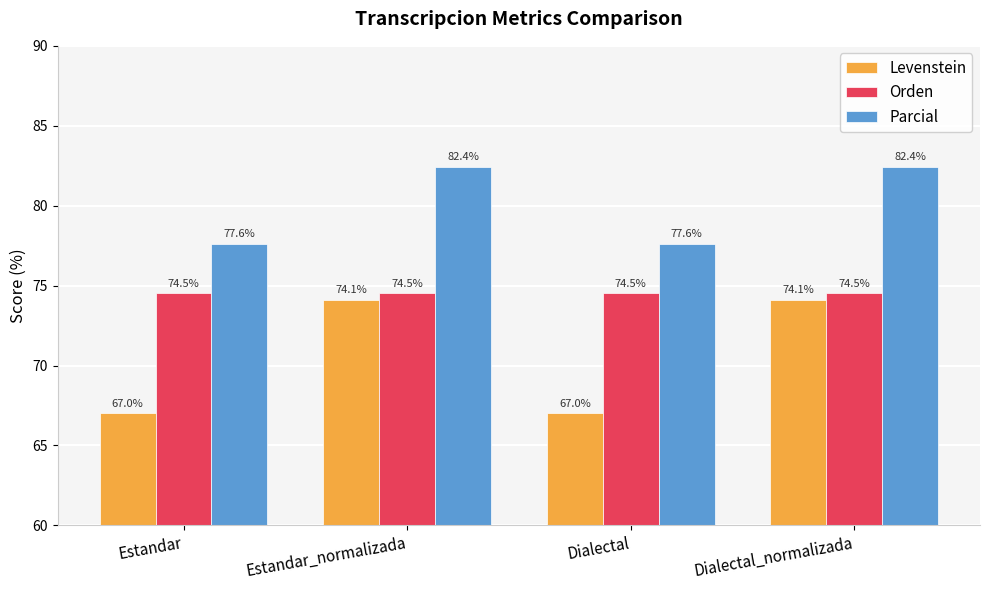

What is the minimum value shown in the chart?

67.0